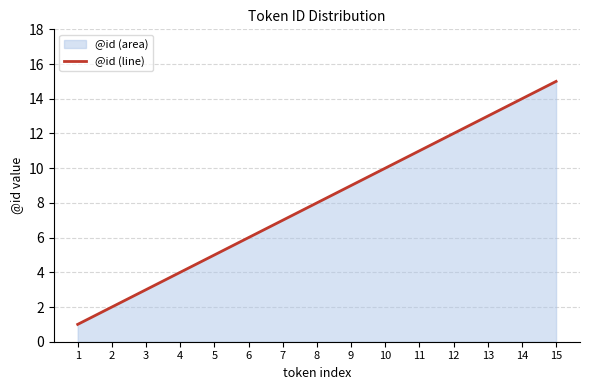

What is the maximum value shown in the chart?

15